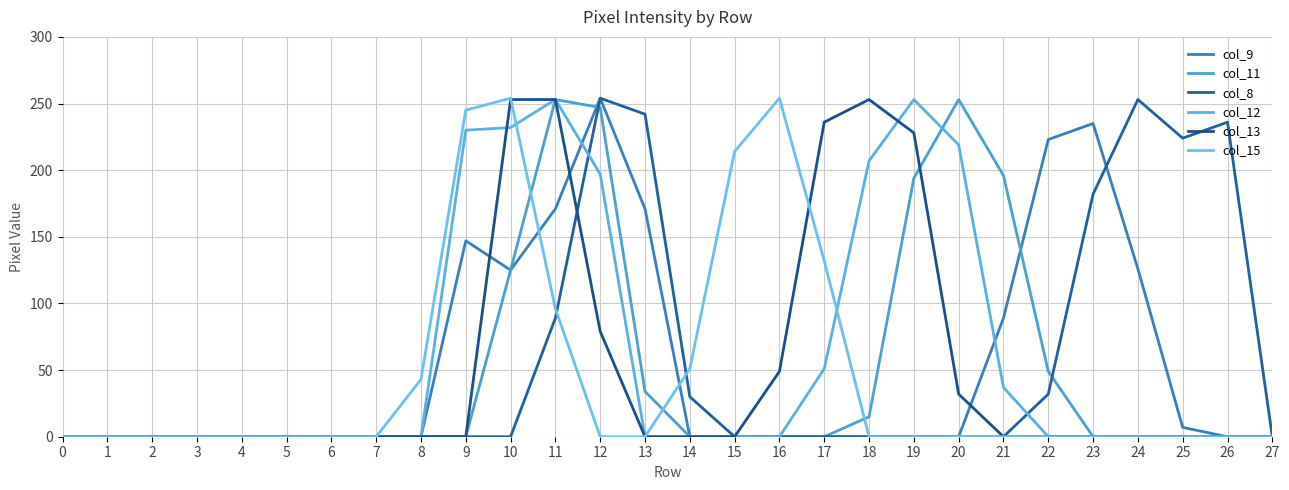

How many interior local peaks does the col_15 series have?

2